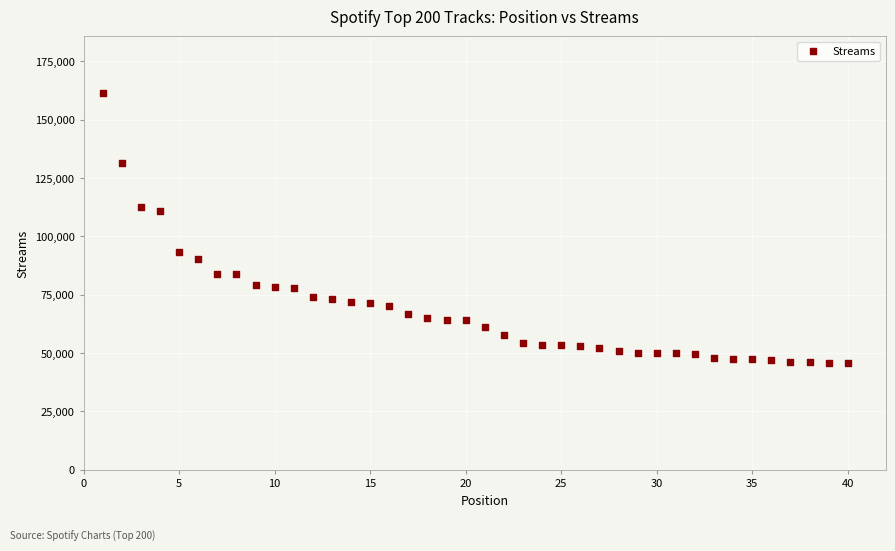

What is the range of X values (max minus min)?

39